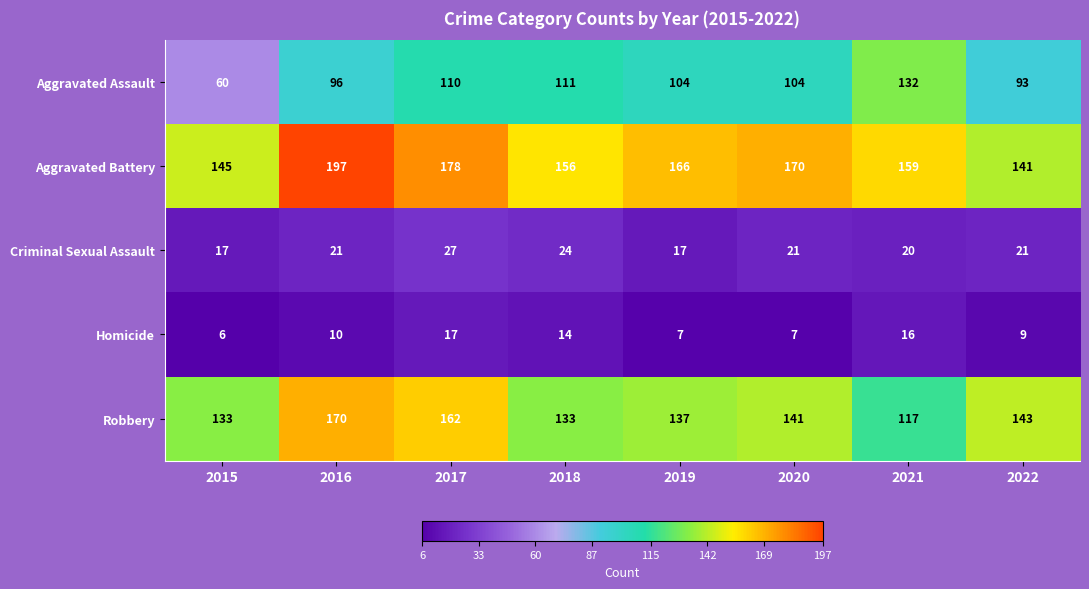

What is the spread (max minus min) of values at 2019?

159